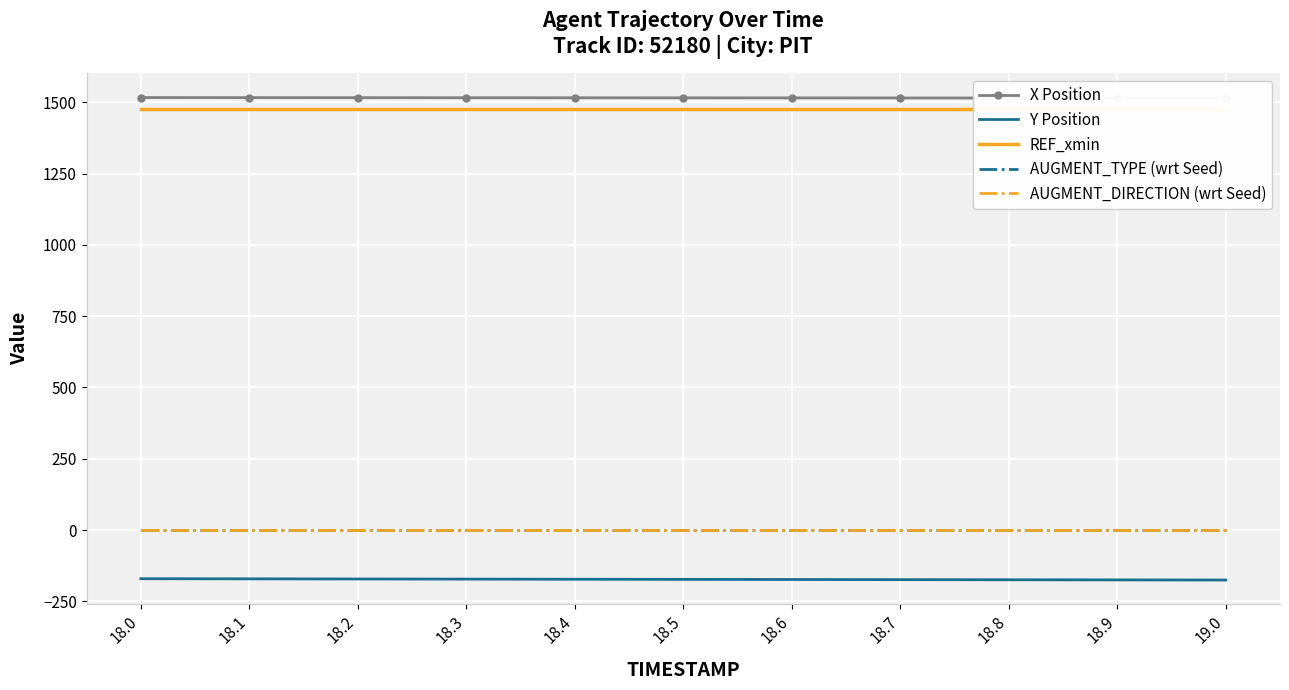

At which label does AUGMENT_TYPE (wrt Seed) reach its peak?

18.0